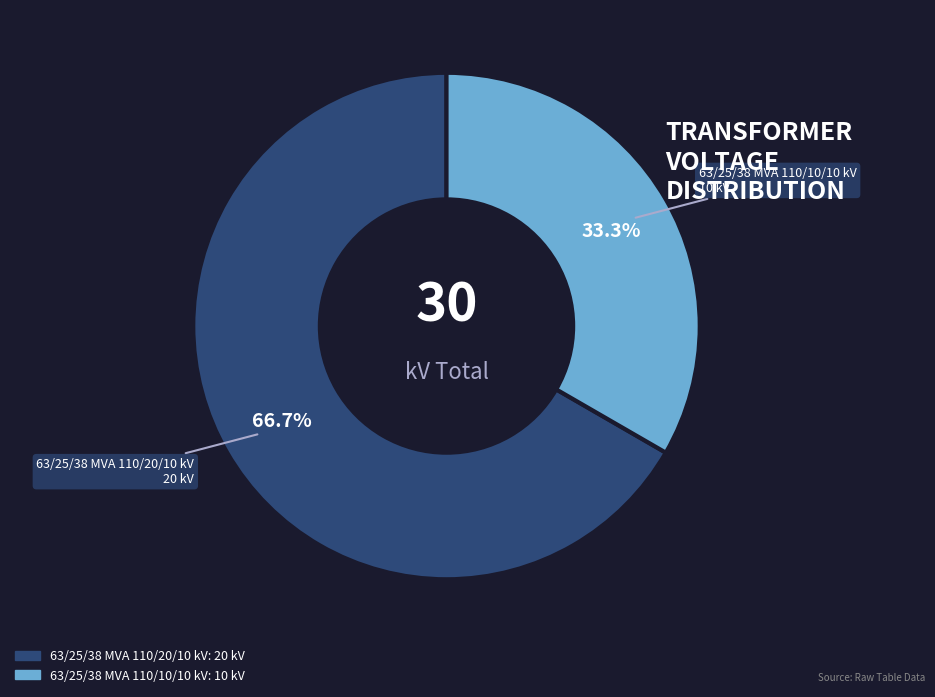

Combined, what portion of the pie is 63/25/38 MVA 110/20/10 kV and 63/25/38 MVA 110/10/10 kV?

100.0%